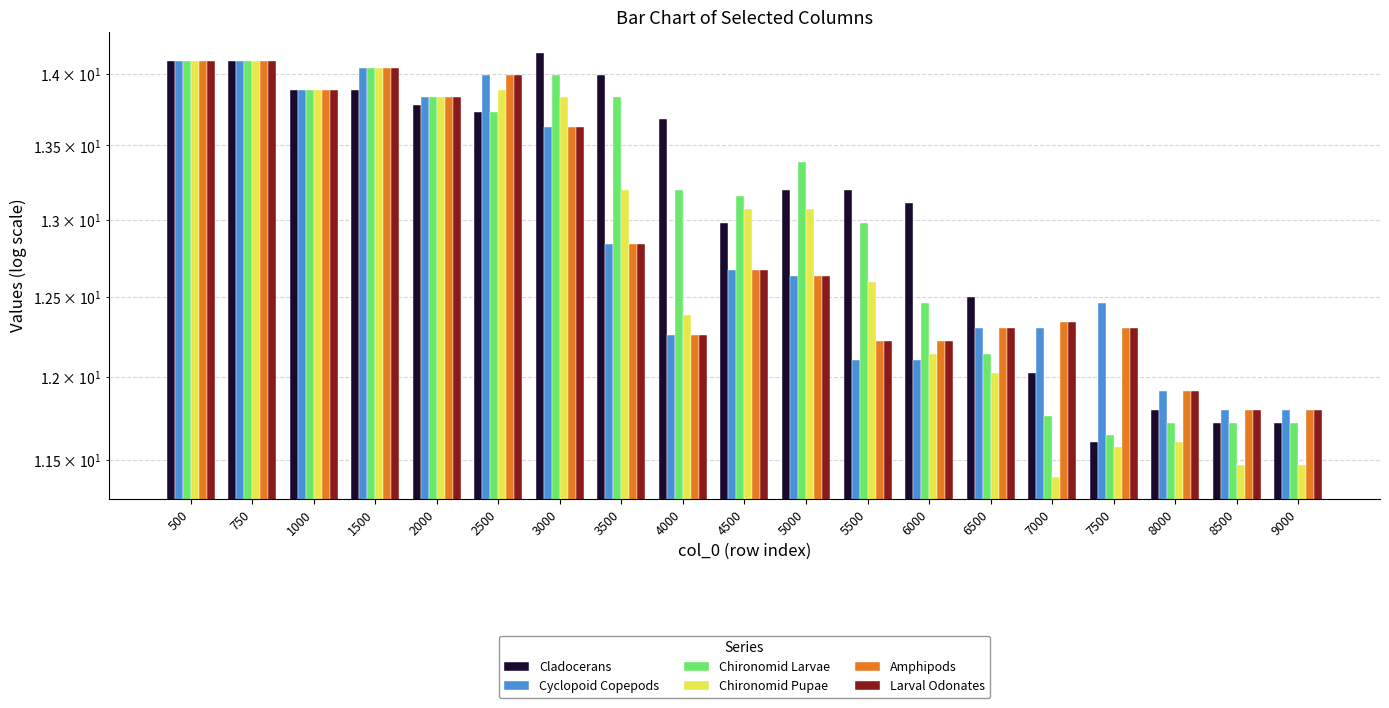

What is the value of the Cladocerans bar at the 13th from the left?

13.1